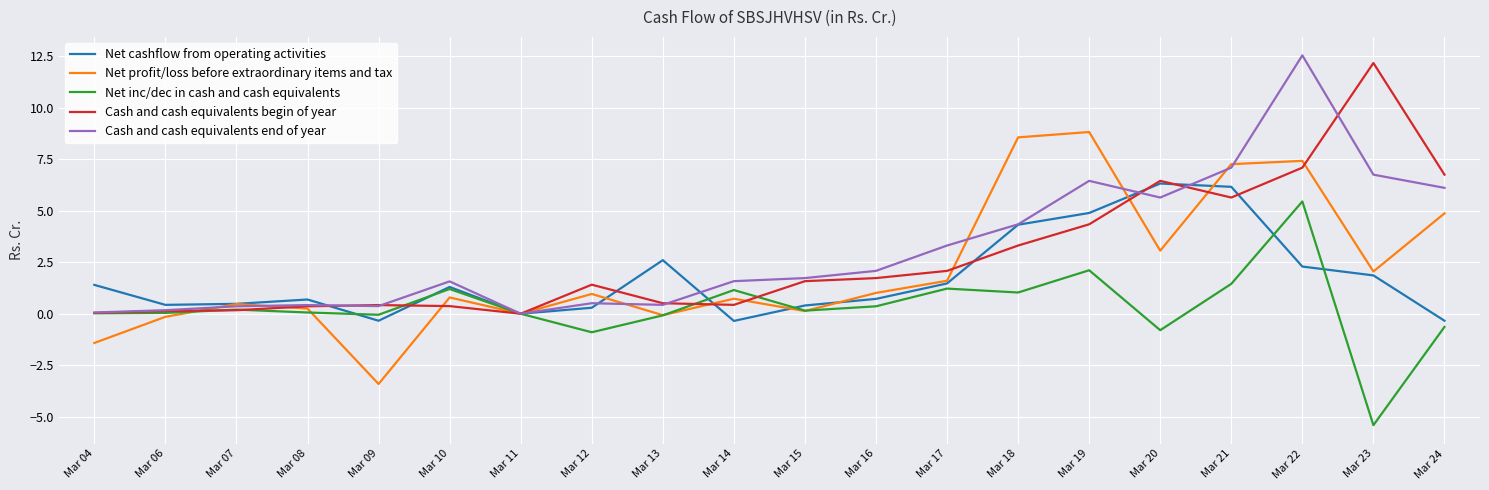

Which series has the largest range (max minus min)?

Cash and cash equivalents end of year